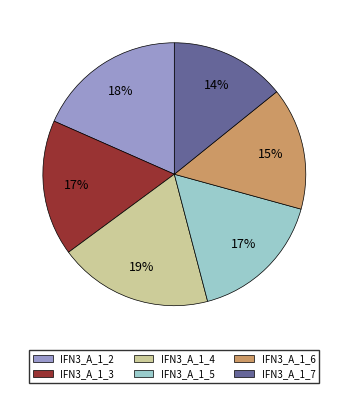

Does any single category account for the majority?

No